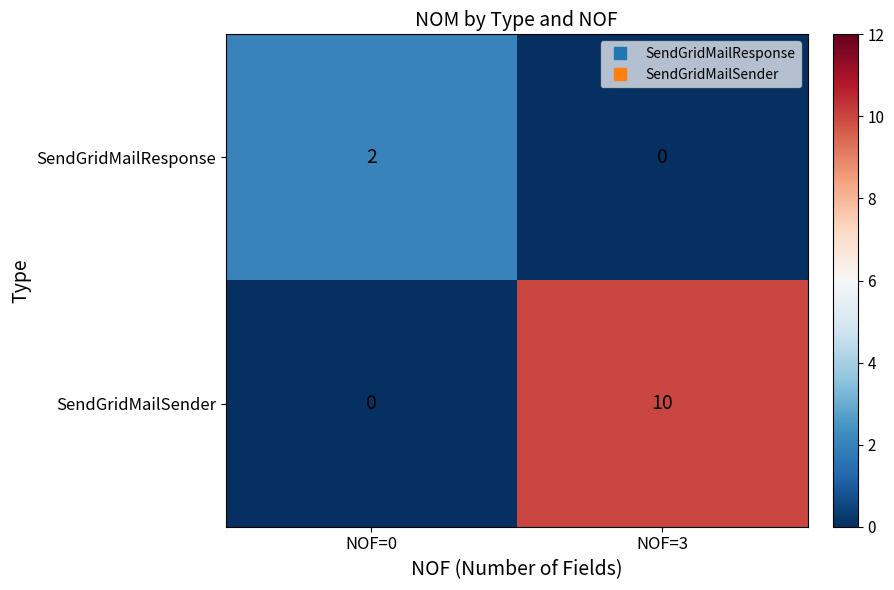

Between NOF=0 and NOF=3, which series saw the biggest shift?

SendGridMailSender